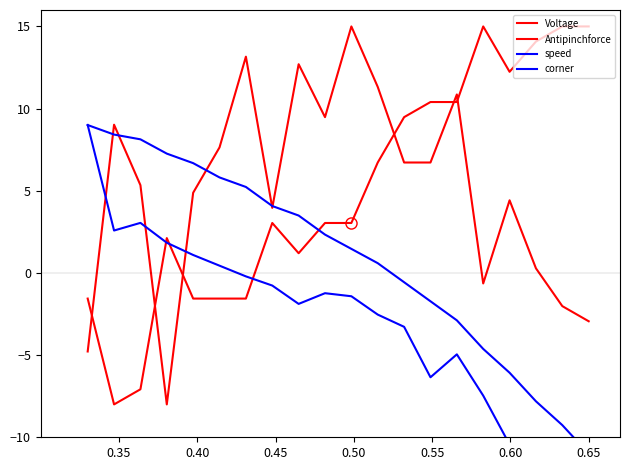

True or false: Antipinchforce and corner cross at least once.

True